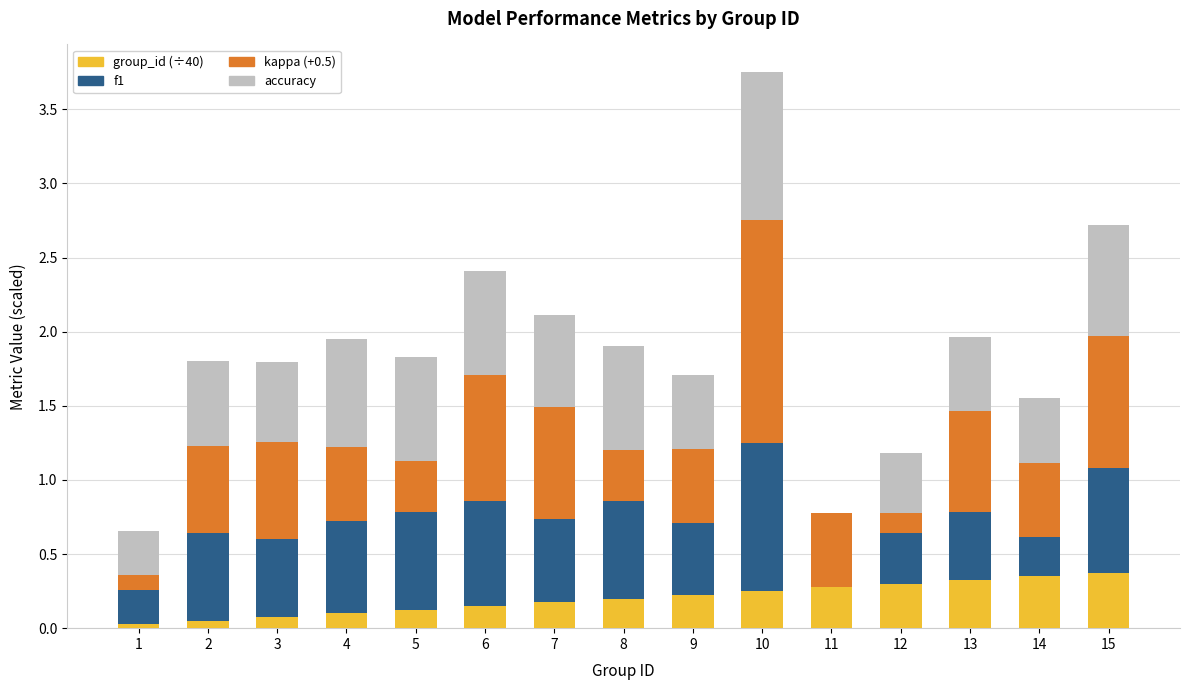

At which category is the sum across all series the highest?

10